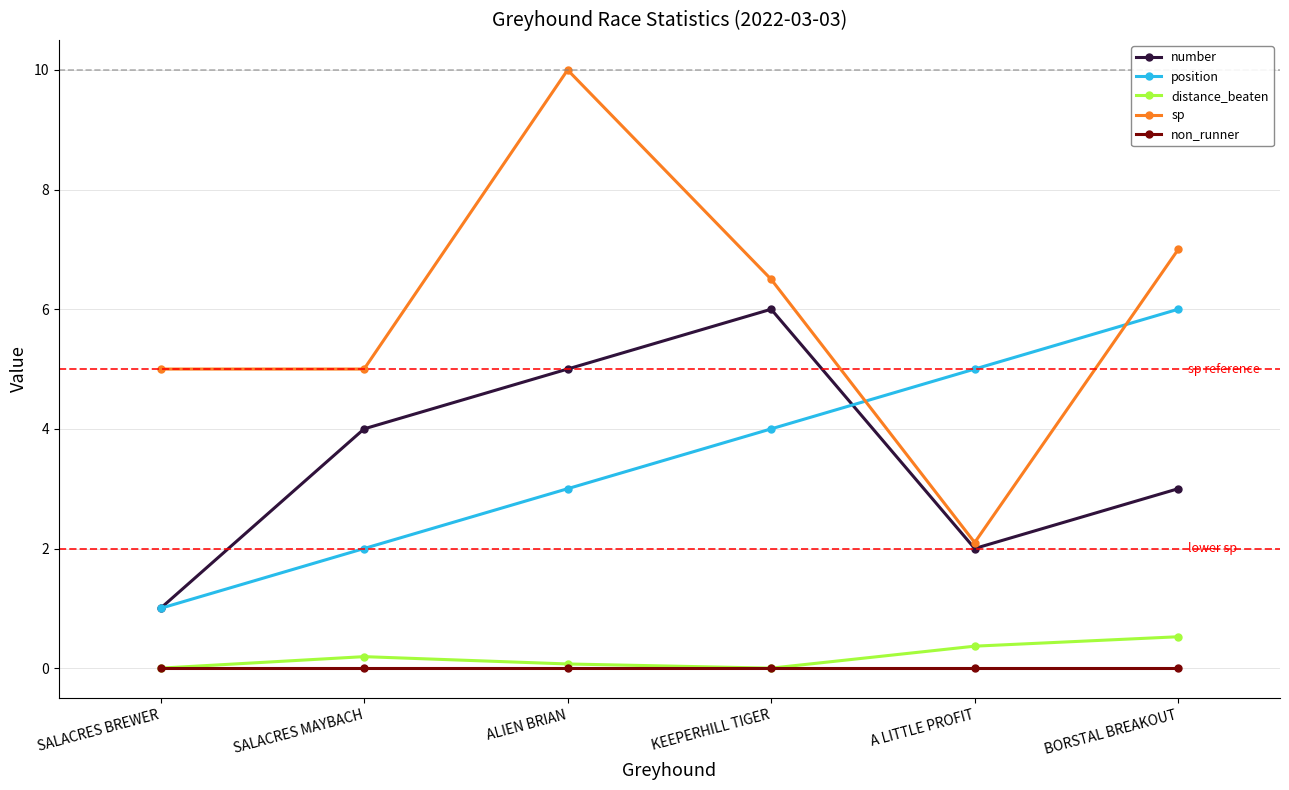

Rank the categories by position value from lowest to highest.

SALACRES BREWER, SALACRES MAYBACH, ALIEN BRIAN, KEEPERHILL TIGER, A LITTLE PROFIT, BORSTAL BREAKOUT